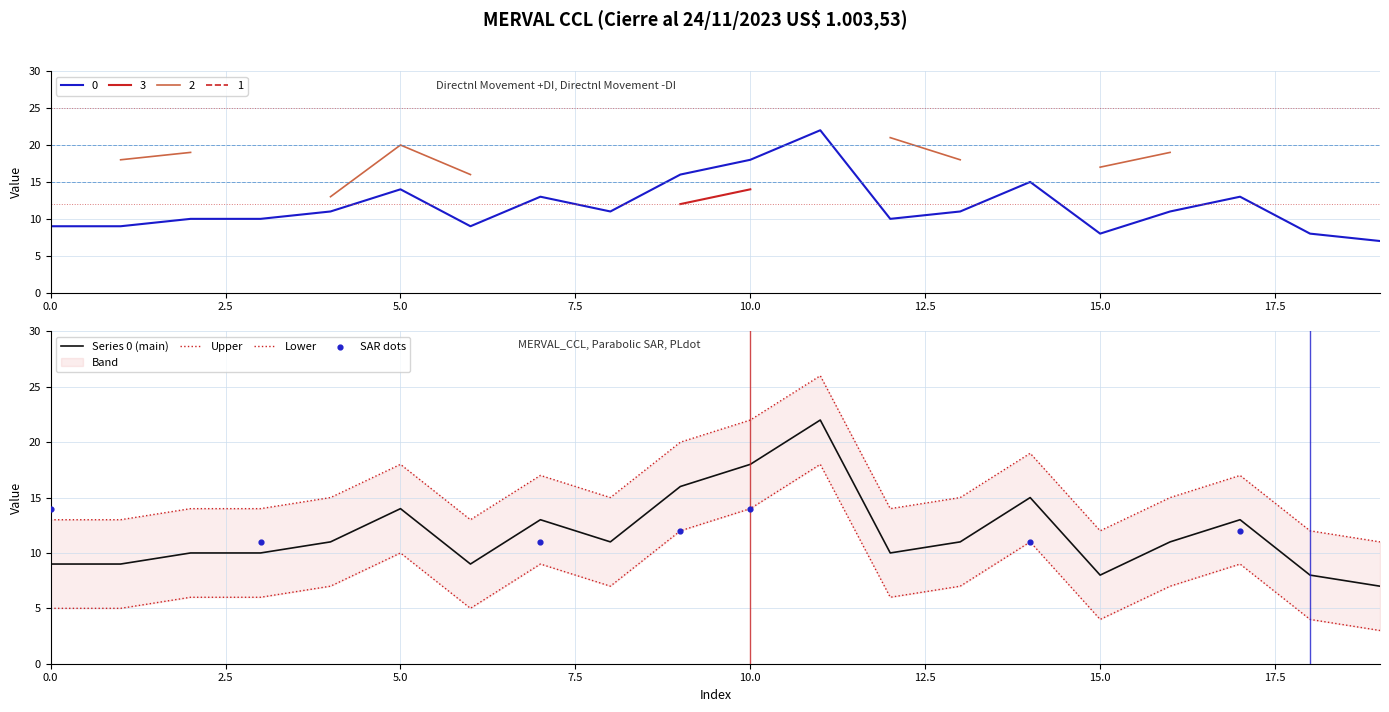

At which category is the sum across all series the highest?

10